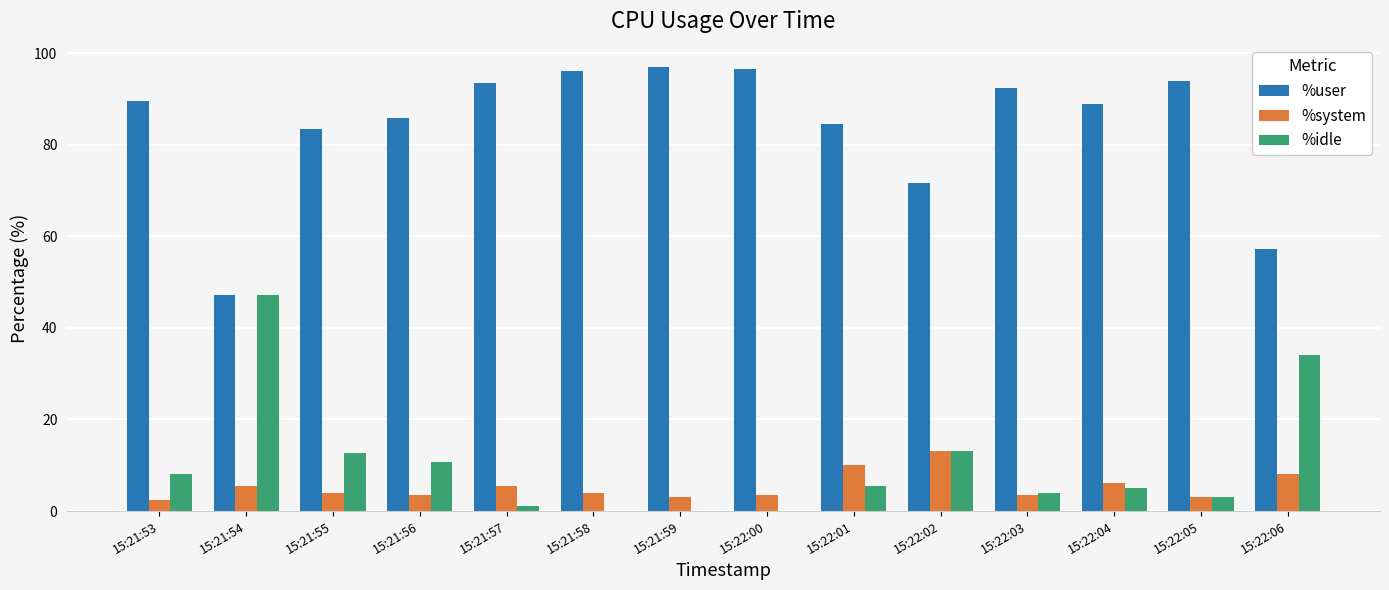

True or false: %system has a value of 5.5 at 15:21:57.

True